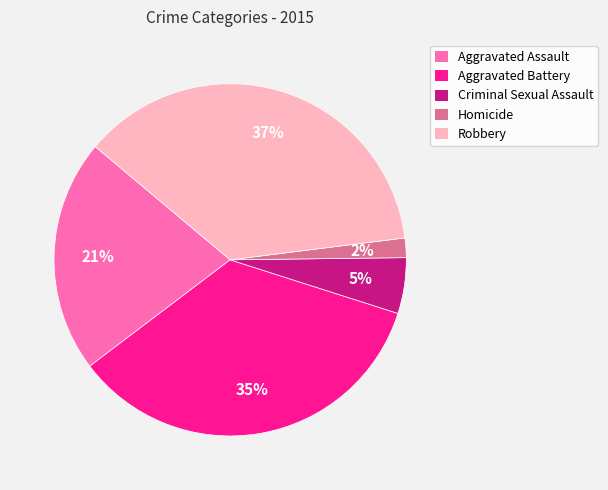

Does Aggravated Battery represent more than half of the total?

No